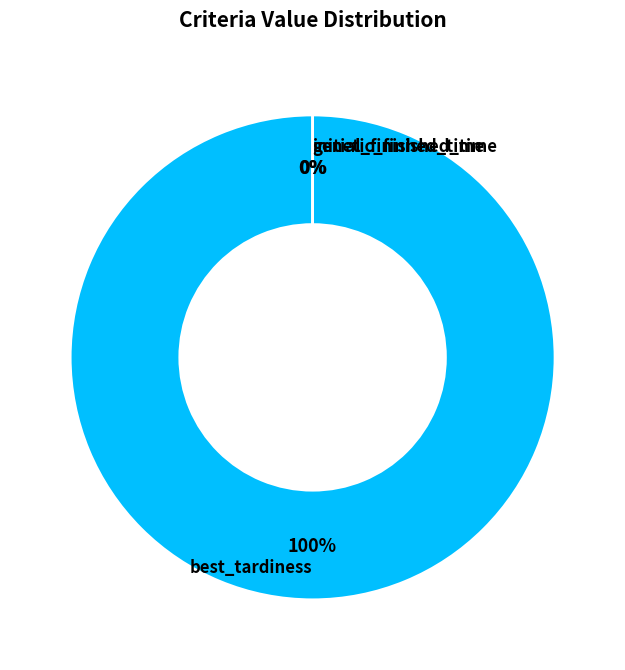

To the nearest percent, what is the difference between the largest and smallest slice percentages?

100%